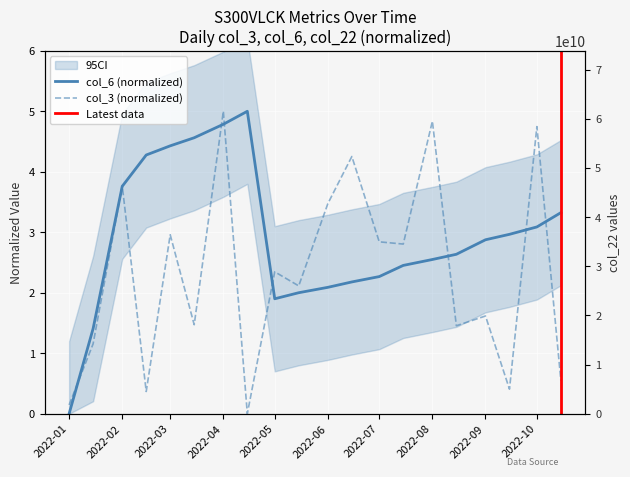

How many interior local peaks does the col_3 series have?

8